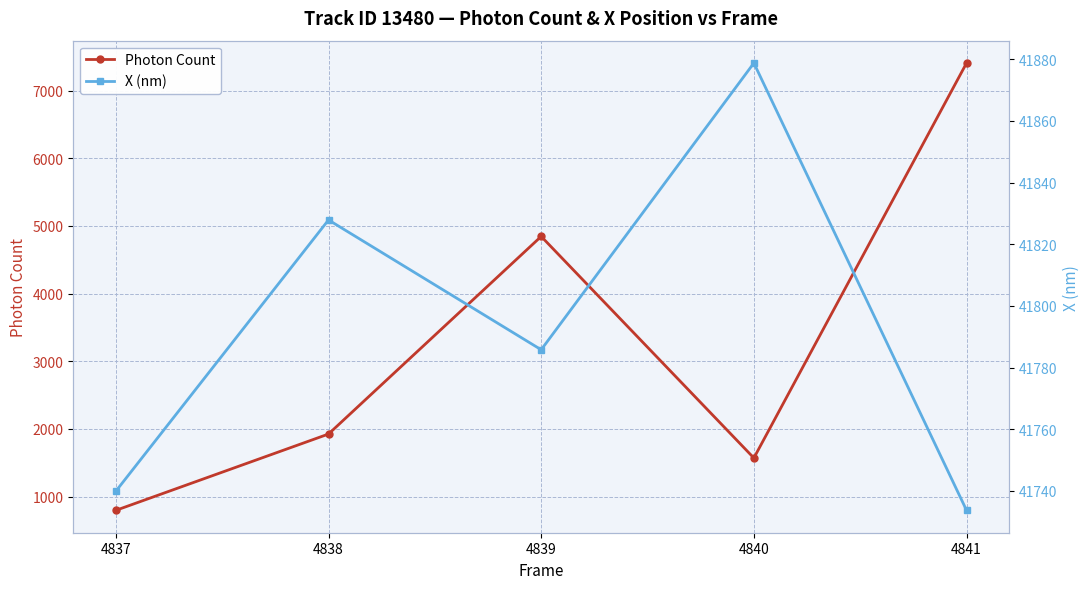

What is the difference between the X (nm) values at 4837 and 4840?

138.9